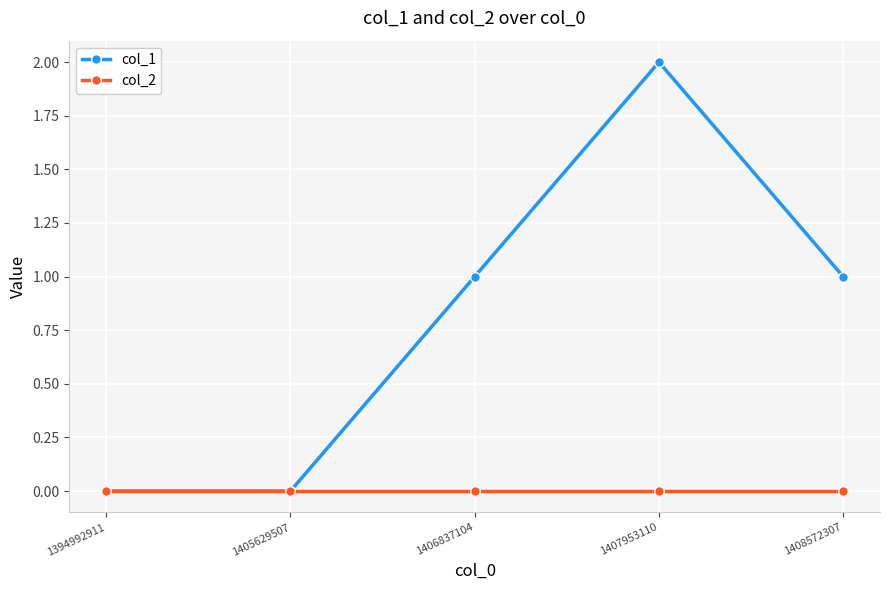

At 1408572307, list the series in order from smallest to largest.

col_2, col_1